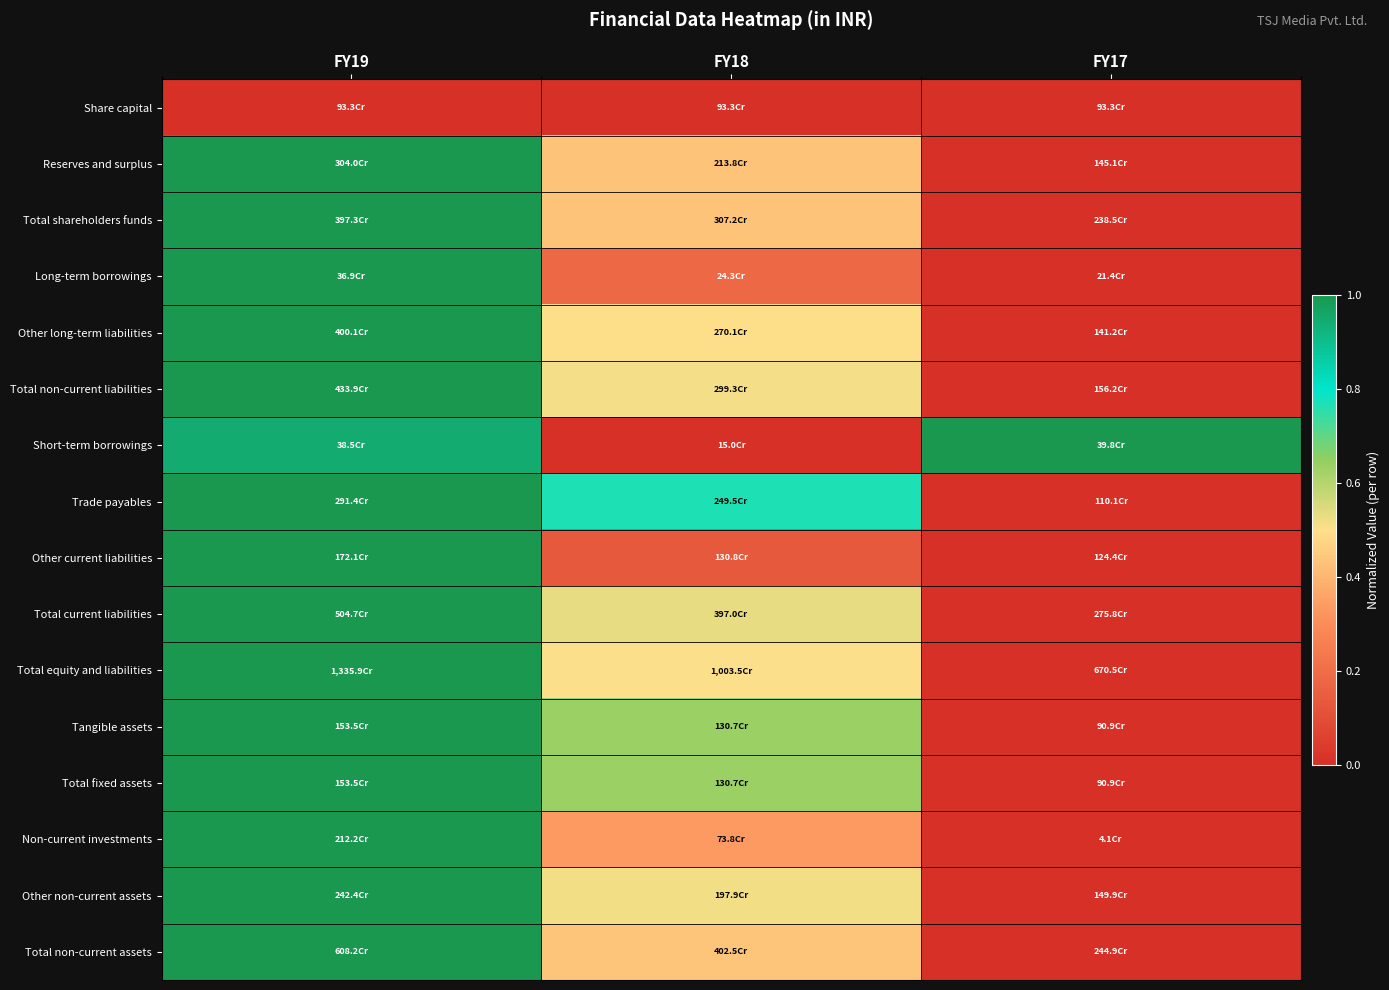

Reading left to right, what are all the values shown in this chart?

Share capital: FY19=0.0	FY18=0.0	FY17=0.0
Reserves and surplus: FY19=1.0	FY18=0.4	FY17=0.0
Total shareholders funds: FY19=1.0	FY18=0.4	FY17=0.0
Long-term borrowings: FY19=1.0	FY18=0.2	FY17=0.0
Other long-term liabilities: FY19=1.0	FY18=0.5	FY17=0.0
Total non-current liabilities: FY19=1.0	FY18=0.5	FY17=0.0
Short-term borrowings: FY19=0.9	FY18=0.0	FY17=1.0
Trade payables: FY19=1.0	FY18=0.8	FY17=0.0
Other current liabilities: FY19=1.0	FY18=0.1	FY17=0.0
Total current liabilities: FY19=1.0	FY18=0.5	FY17=0.0
Total equity and liabilities: FY19=1.0	FY18=0.5	FY17=0.0
Tangible assets: FY19=1.0	FY18=0.6	FY17=0.0
Total fixed assets: FY19=1.0	FY18=0.6	FY17=0.0
Non-current investments: FY19=1.0	FY18=0.3	FY17=0.0
Other non-current assets: FY19=1.0	FY18=0.5	FY17=0.0
Total non-current assets: FY19=1.0	FY18=0.4	FY17=0.0